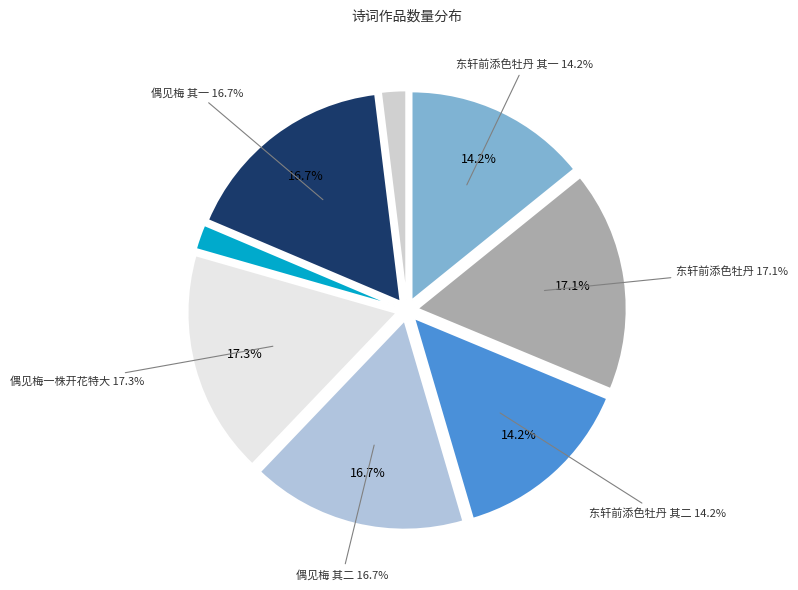

Is 偶见梅一株开花特大标格庄重尤可爱可赏世人誉梅必以清瘦斯岂不易之论耶 其一 the majority of the pie?

No